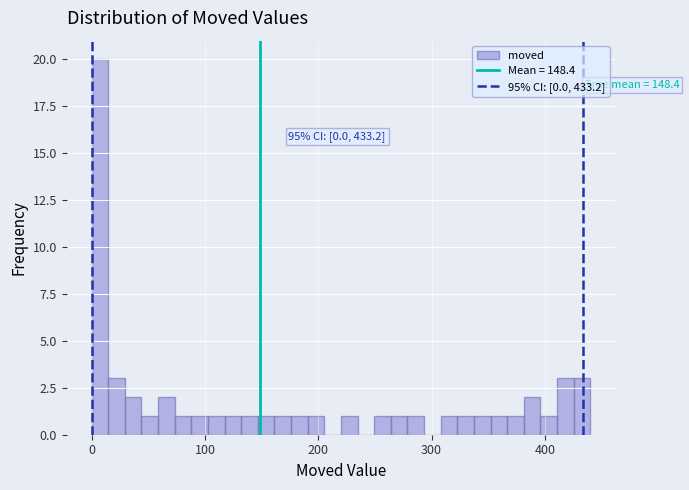

Read against the x-axis, roughly where is the centre of the tallest bar?

10